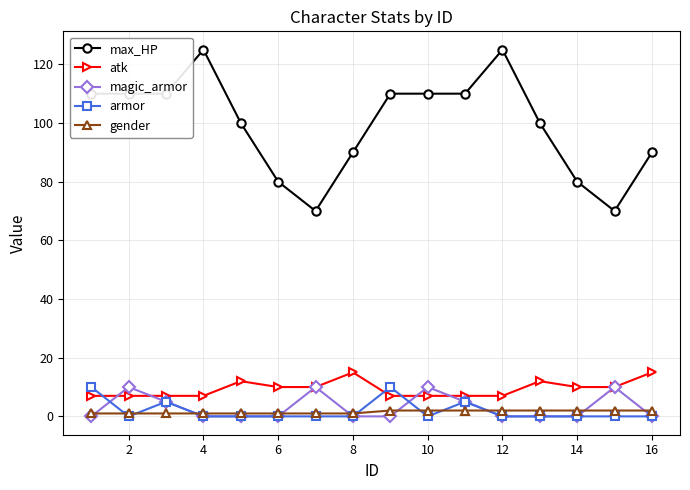

What is the maximum value shown in the chart?

125